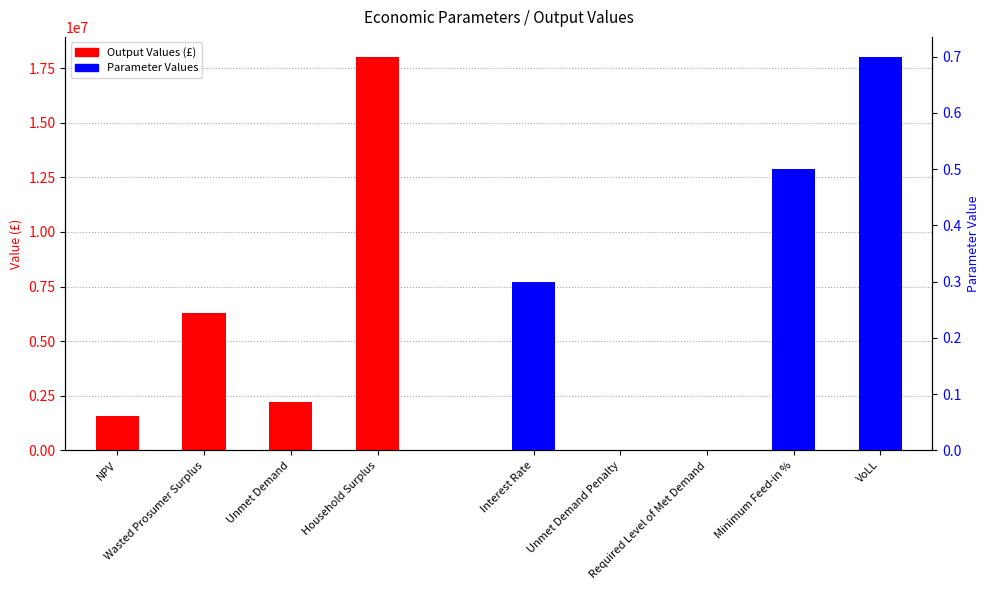

Where does the data first go above 6276094?

Wasted Prosumer Surplus